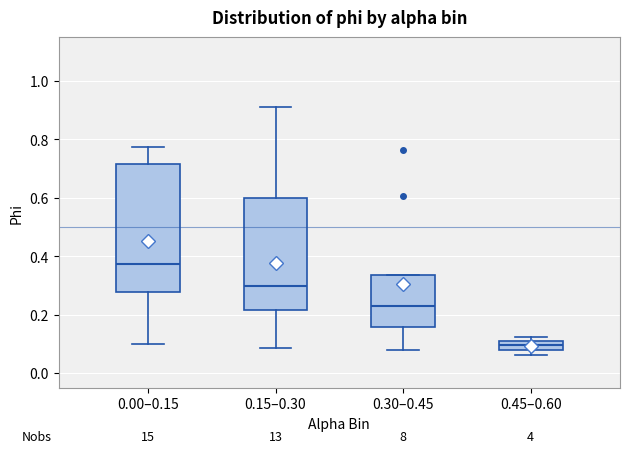

Where does the lower whisker of the box for 0.30–0.45 end on the y-axis? The values are not printed on the chart, so give them approximately, as read against the axis.

0.08